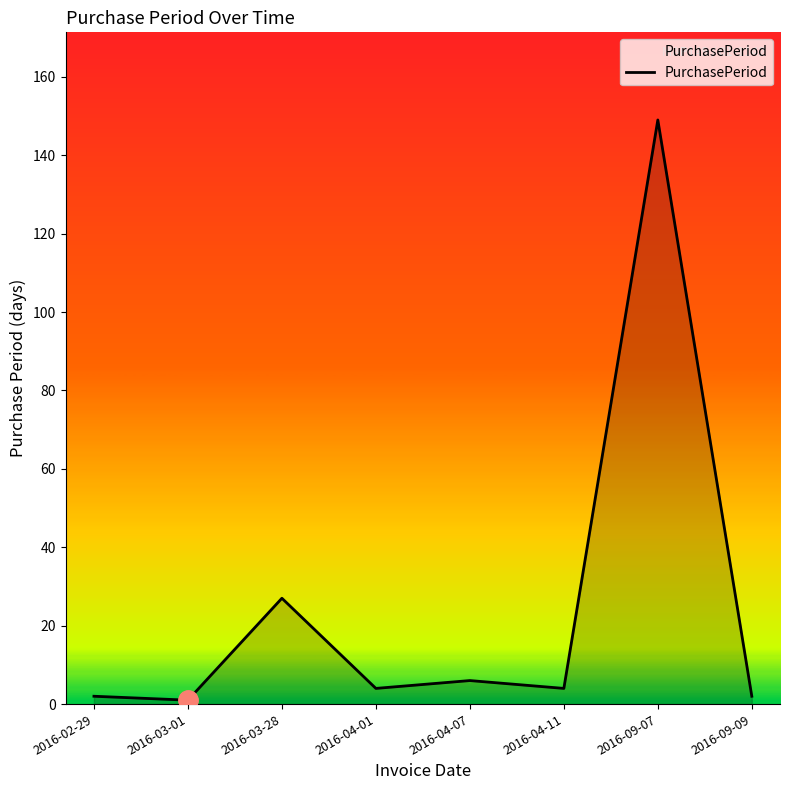

What is the change in value from 2016-03-01 to 2016-04-11?

+3